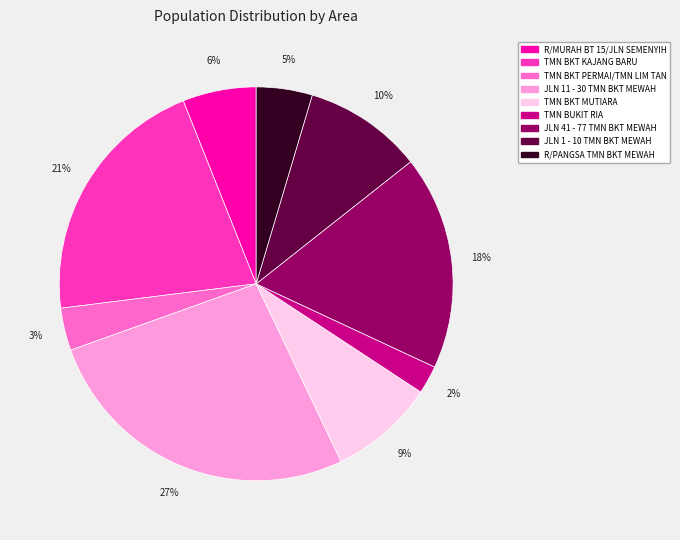

Which slice is the largest?

JLN 11 - 30 TMN BKT MEWAH